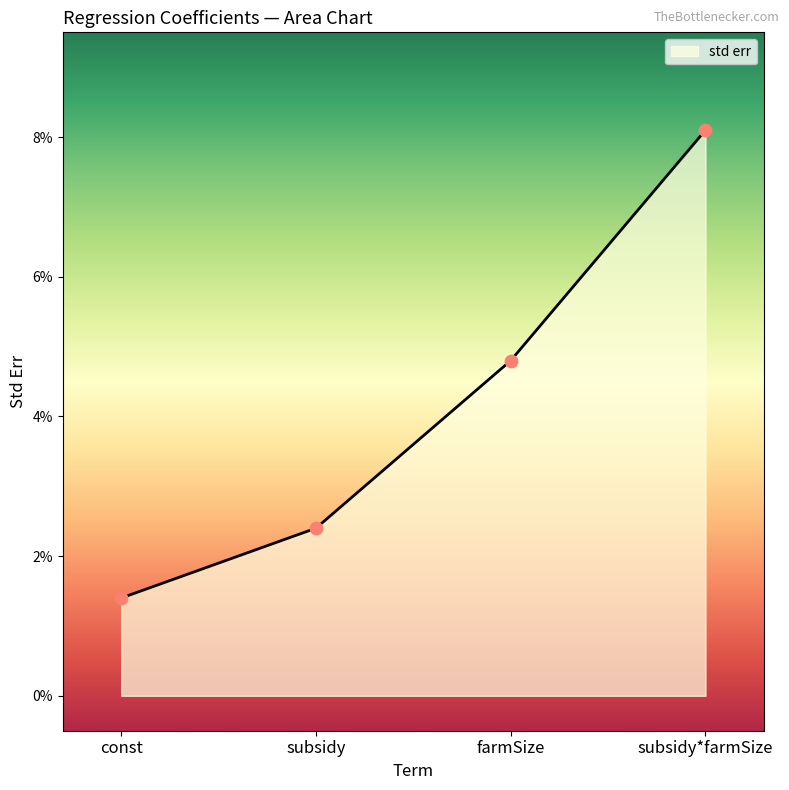

Which has a higher value, subsidy*farmSize or farmSize?

subsidy*farmSize